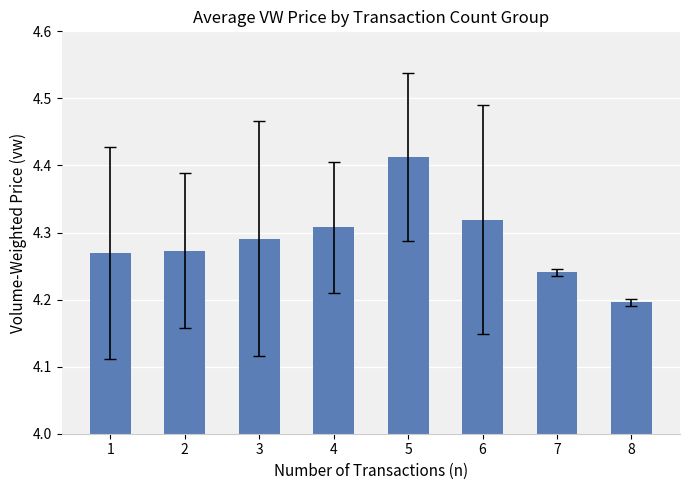

Which has a higher value, 8 or 5?

5